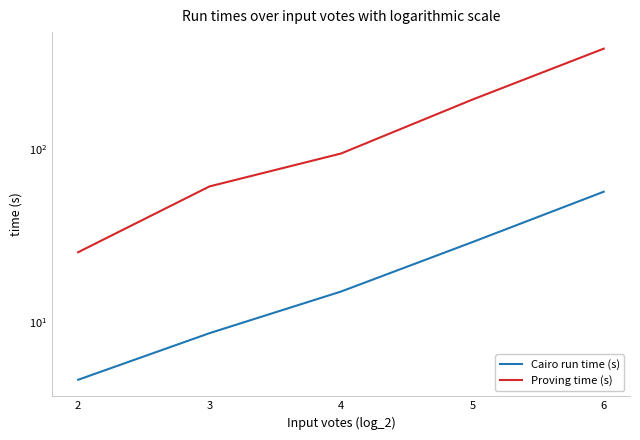

What is the difference between the Cairo run time (s) values at 6 and 3?

48.2